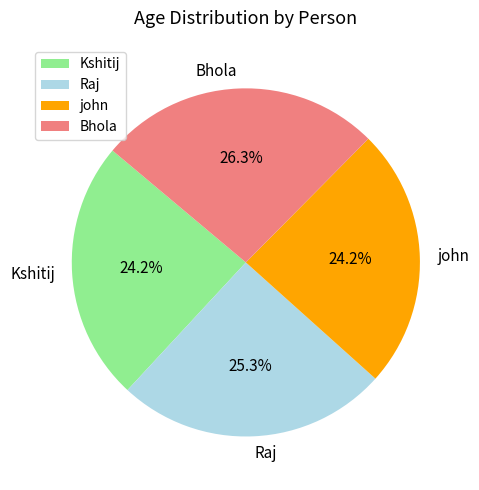

Approximately how many times larger is the value at Kshitij compared to john?

1.0